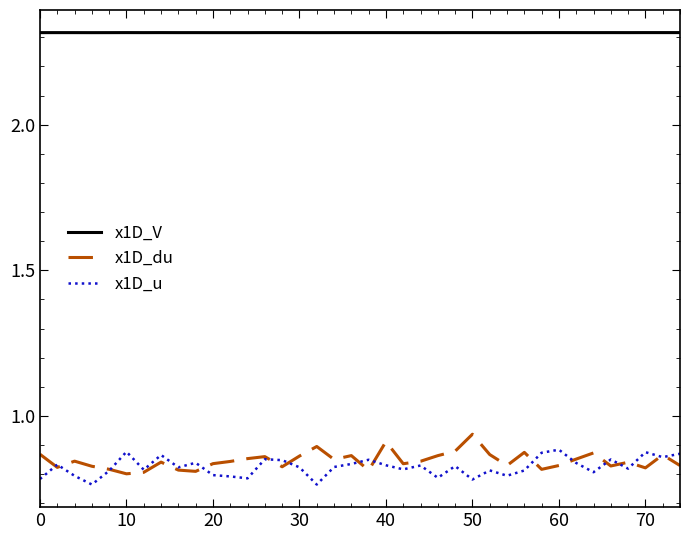

Which series has the largest total across all categories?

x1D_V